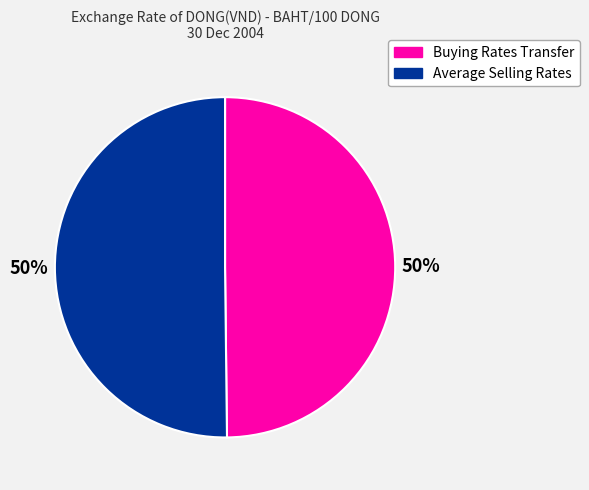

Combined, do Buying Rates Transfer and Average Selling Rates account for over 50%?

Yes